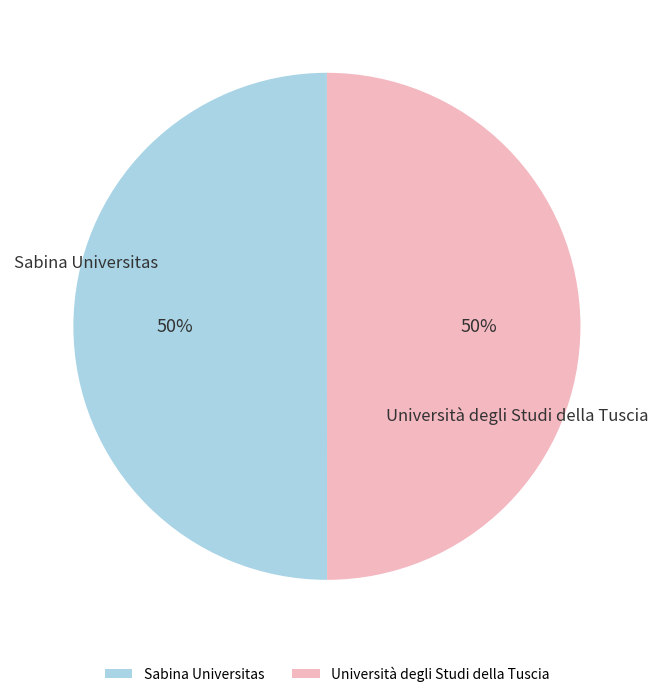

Is it true that Università degli Studi della Tuscia is 43% of the pie?

False